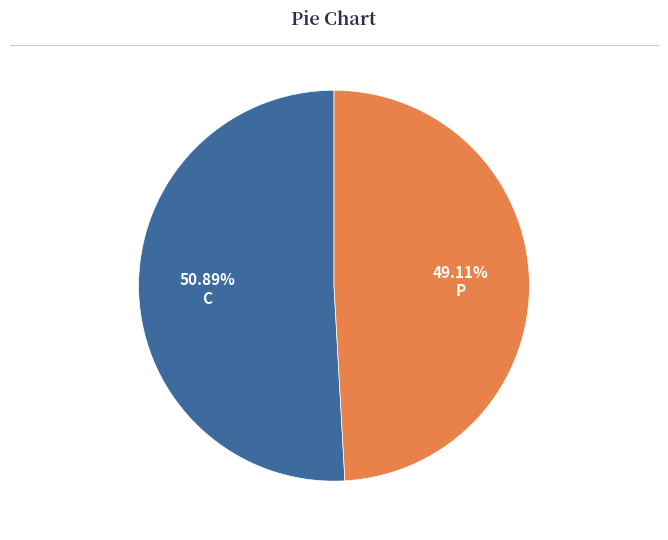

To the nearest percent, what is the difference between the largest and smallest slice percentages?

2%